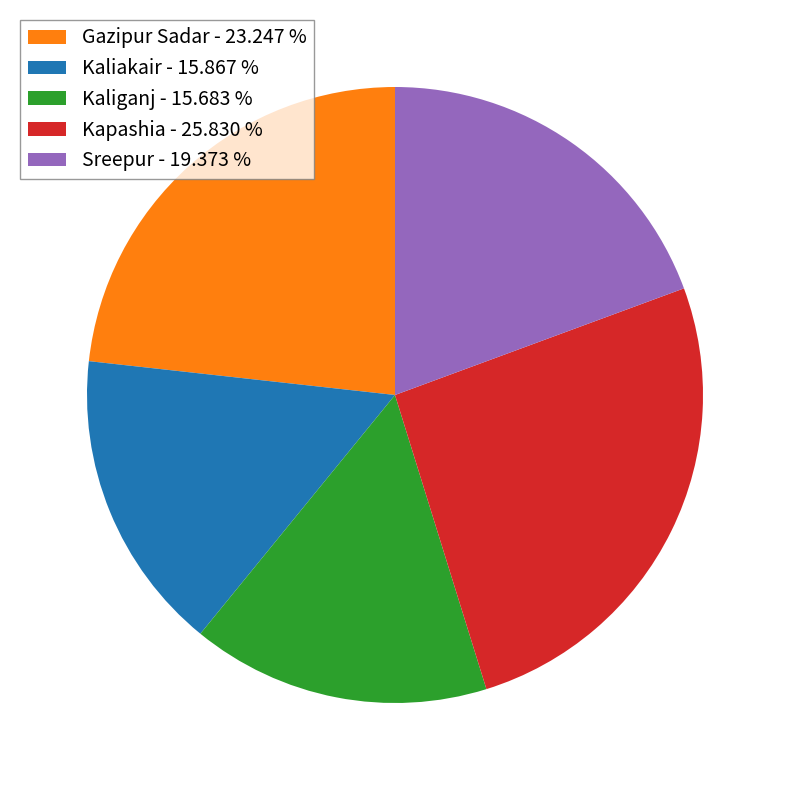

Does Kapashia account for over 50% of the chart?

No